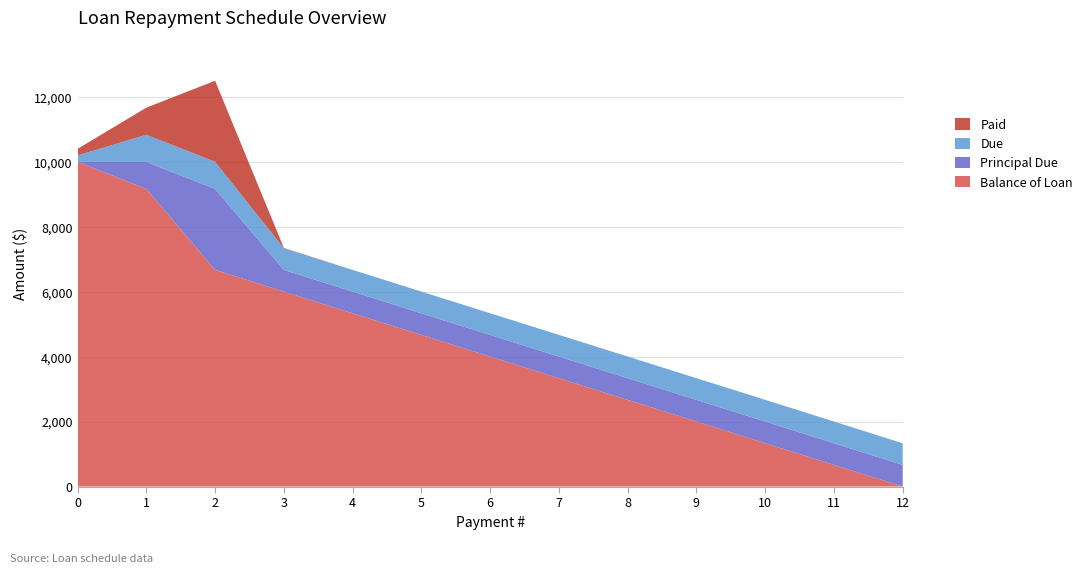

Reading right to left, transcribe all the data shown in this chart.

Balance of Loan: 0.0	665.9	1334.3	2002.8	2668.7	3336.0	4003.2	4669.4	5335.7	6004.2	6672.7	9168.2	10000.0
Principal Due: 665.9	668.5	668.5	665.8	667.4	667.1	666.3	666.3	668.5	668.5	2495.5	831.8	0.0
Due: 666.1	668.5	668.5	668.5	668.5	668.5	668.5	668.5	668.5	668.5	835.1	835.1	200.0
Paid: 0.0	0.0	0.0	0.0	0.0	0.0	0.0	0.0	0.0	9.9	2495.5	835.1	200.0